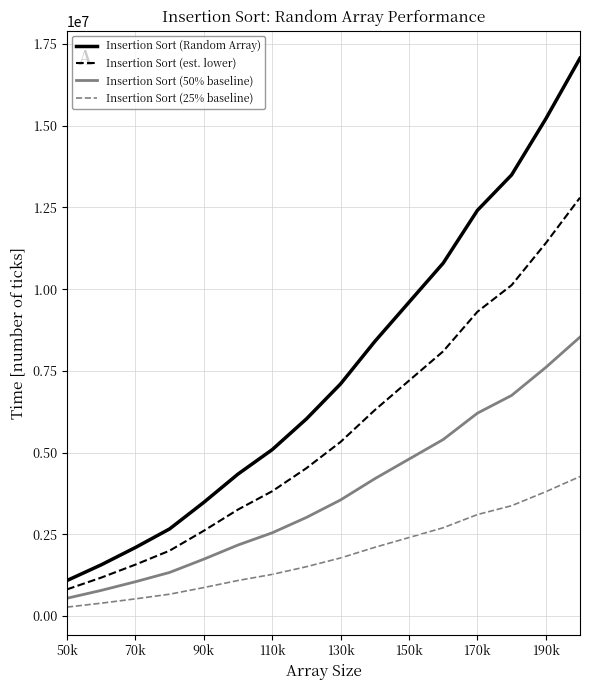

Rank the series by their average value, from lowest to highest.

Insertion Sort (25% baseline), Insertion Sort (50% baseline), Insertion Sort (est. lower), Insertion Sort (Random Array)